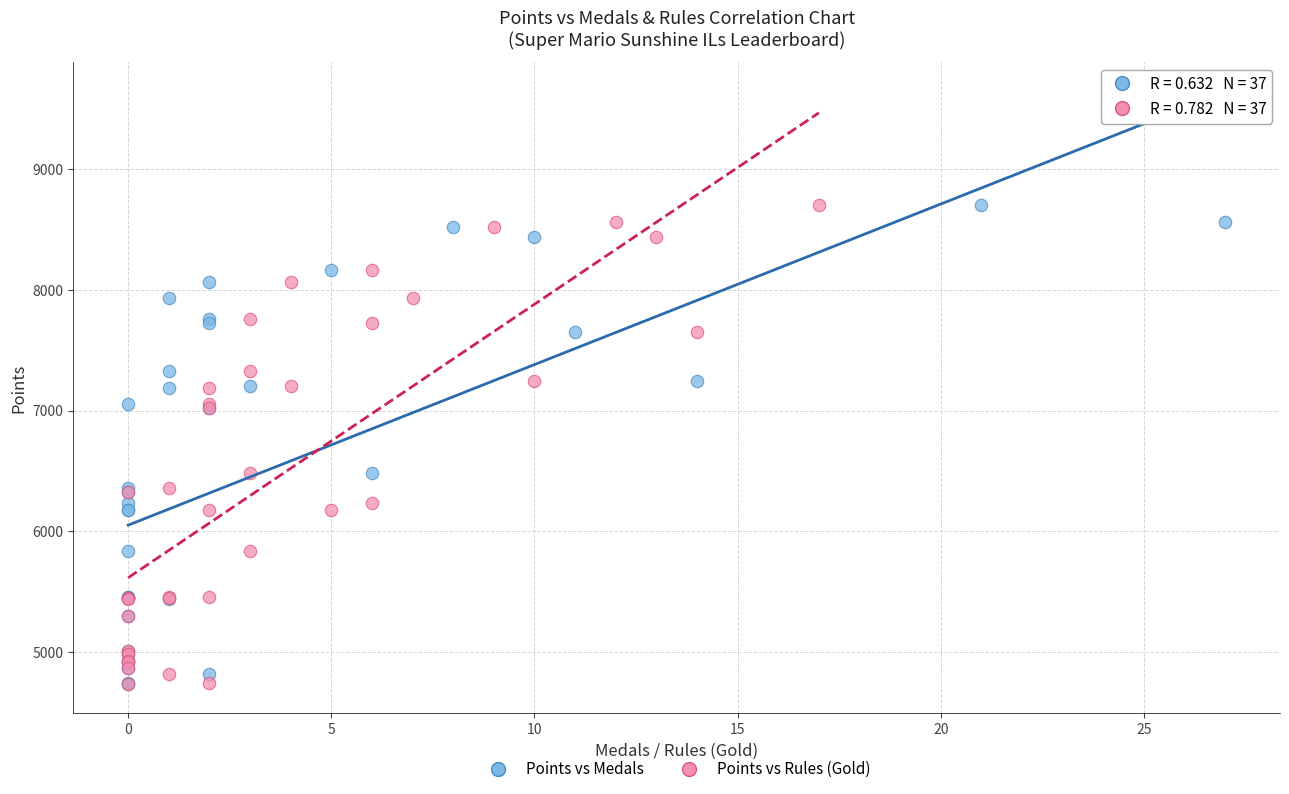

What are all the series names shown in the legend?

Points vs Medals, Points vs Rules (Gold)